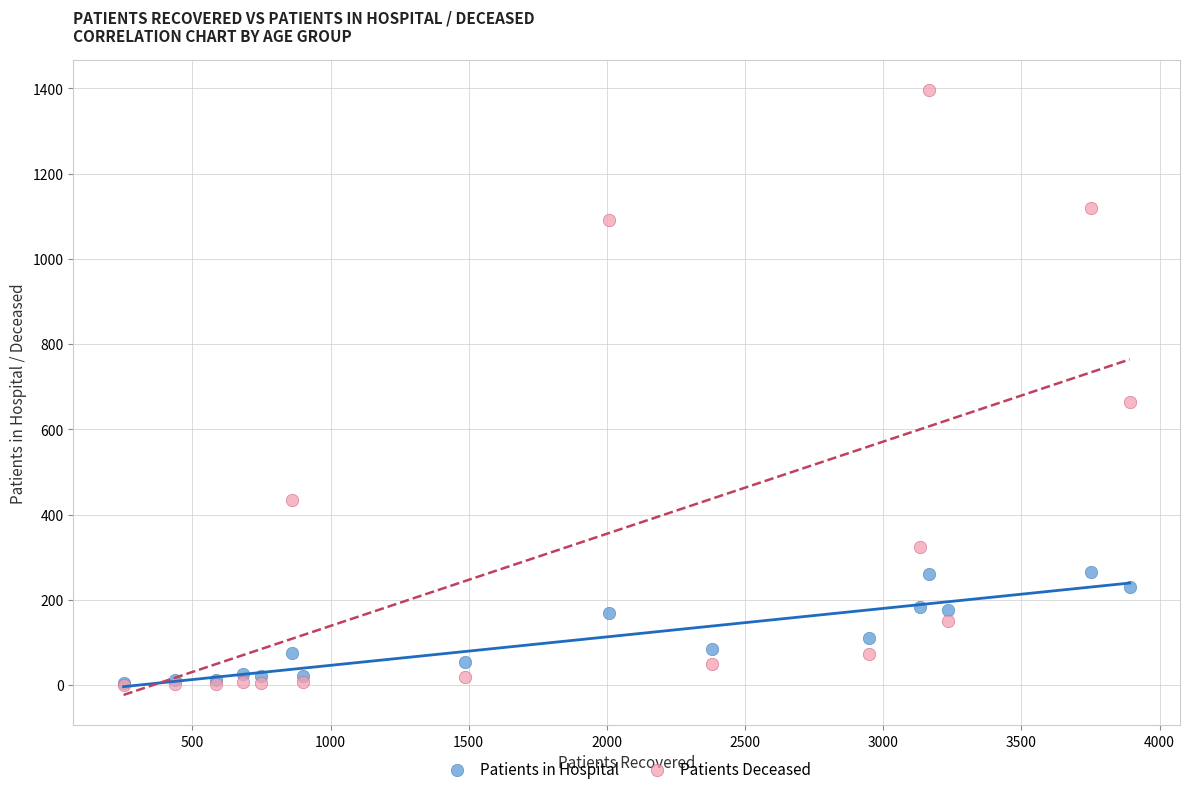

What are all the series names shown in the legend?

Patients in Hospital, Patients Deceased